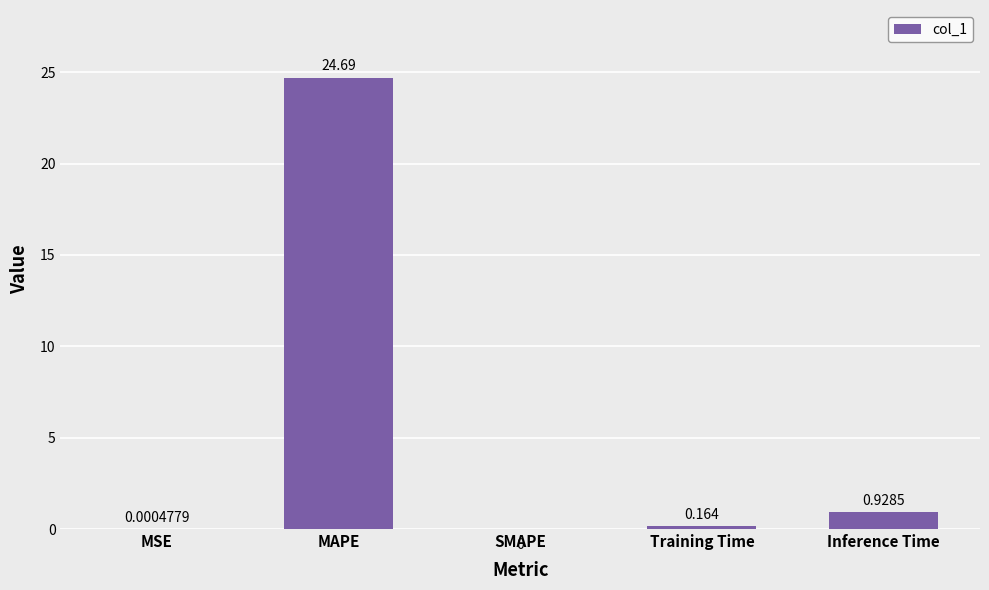

How many data points does each series have?

5